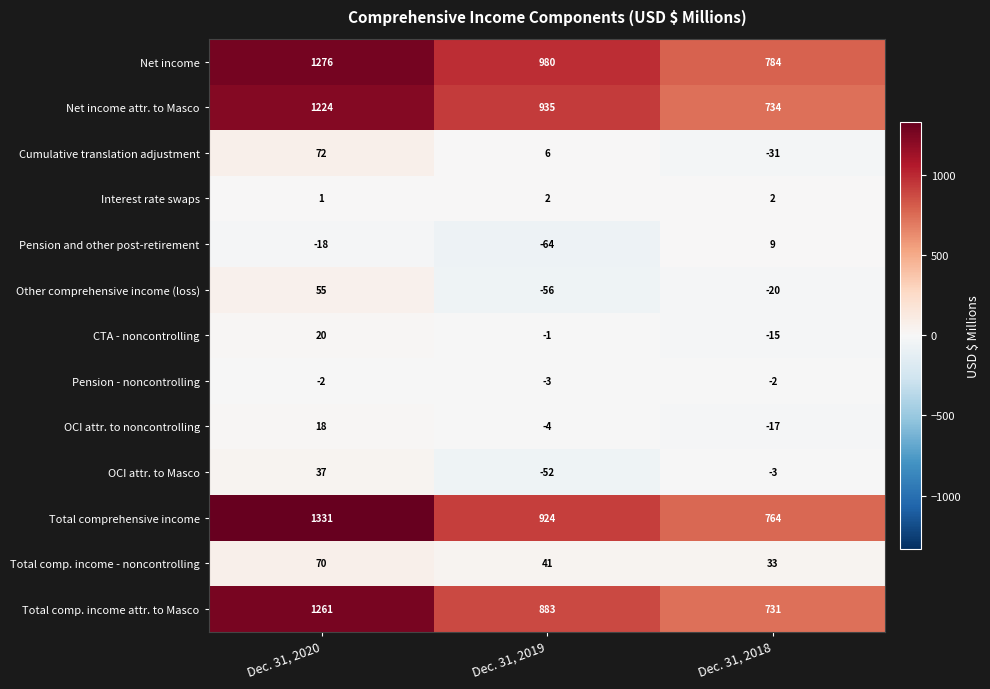

At how many categories does at least one series exceed 558?

3